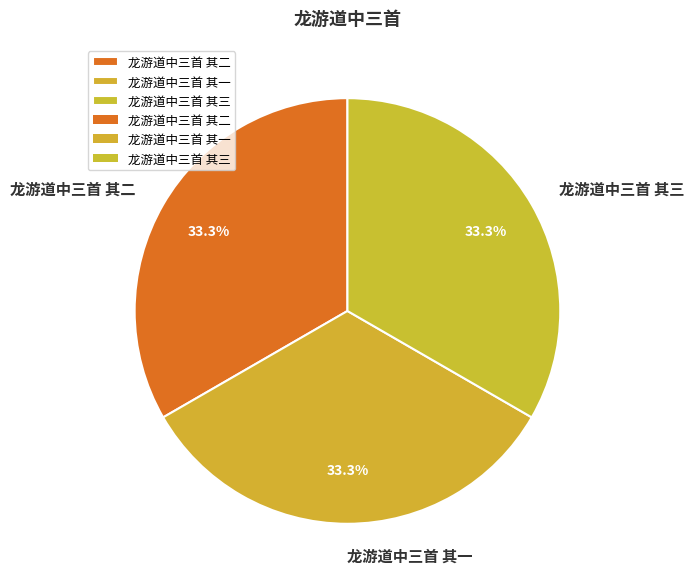

What portion of the pie excludes 龙游道中三首 其二?

66.7%